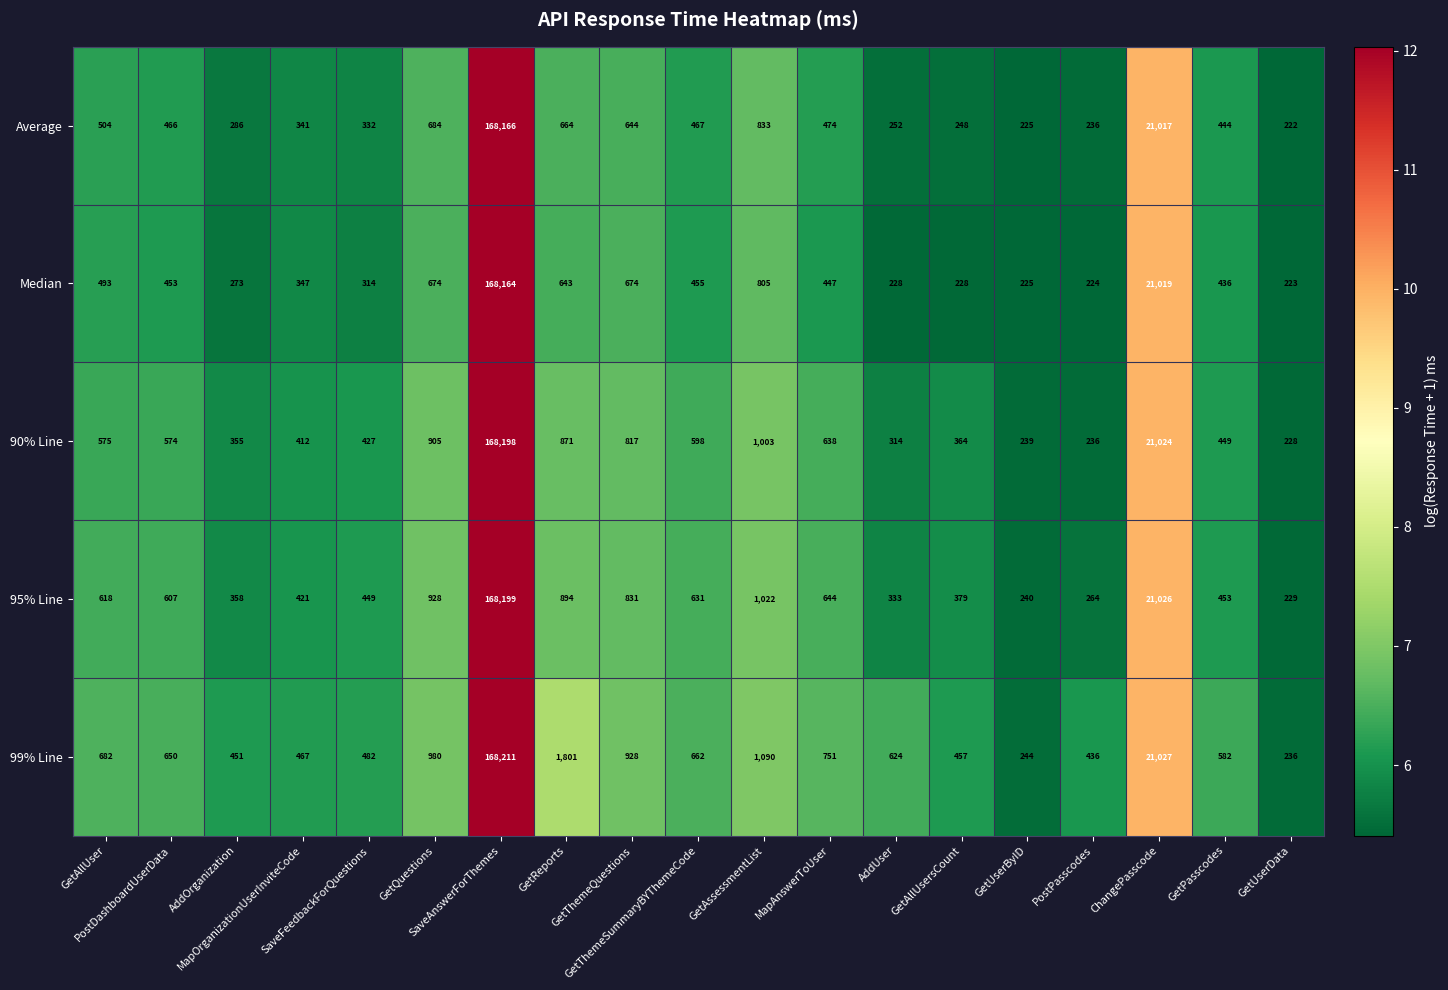

What is the difference between the second highest and second lowest values in the Average series?

20792